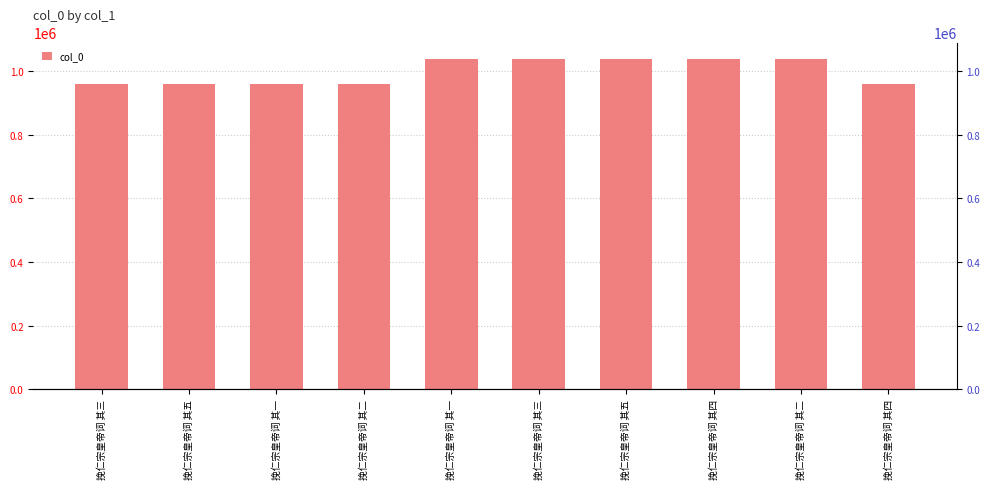

List the labels in order of value, largest first.

挽仁宗皇帝词 其五, 挽仁宗皇帝词 其四, 挽仁宗皇帝词 其三, 挽仁宗皇帝词 其二, 挽仁宗皇帝词 其一, 挽仁宗皇帝词 其三, 挽仁宗皇帝词 其二, 挽仁宗皇帝词 其一, 挽仁宗皇帝词 其五, 挽仁宗皇帝词 其四